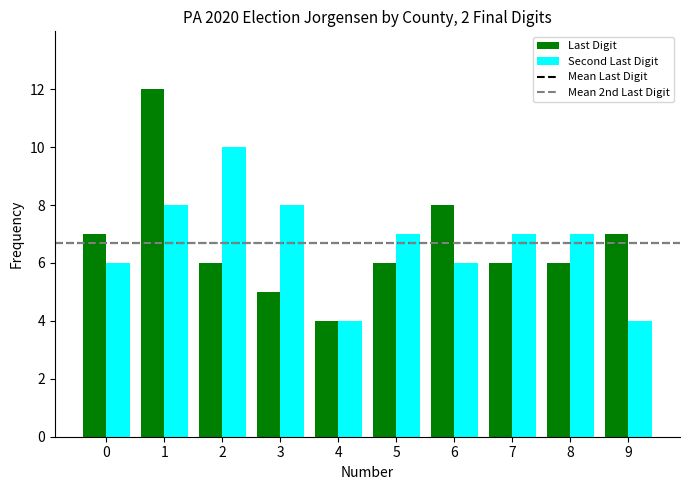

Which series changed the most between 1 and 7?

Last Digit